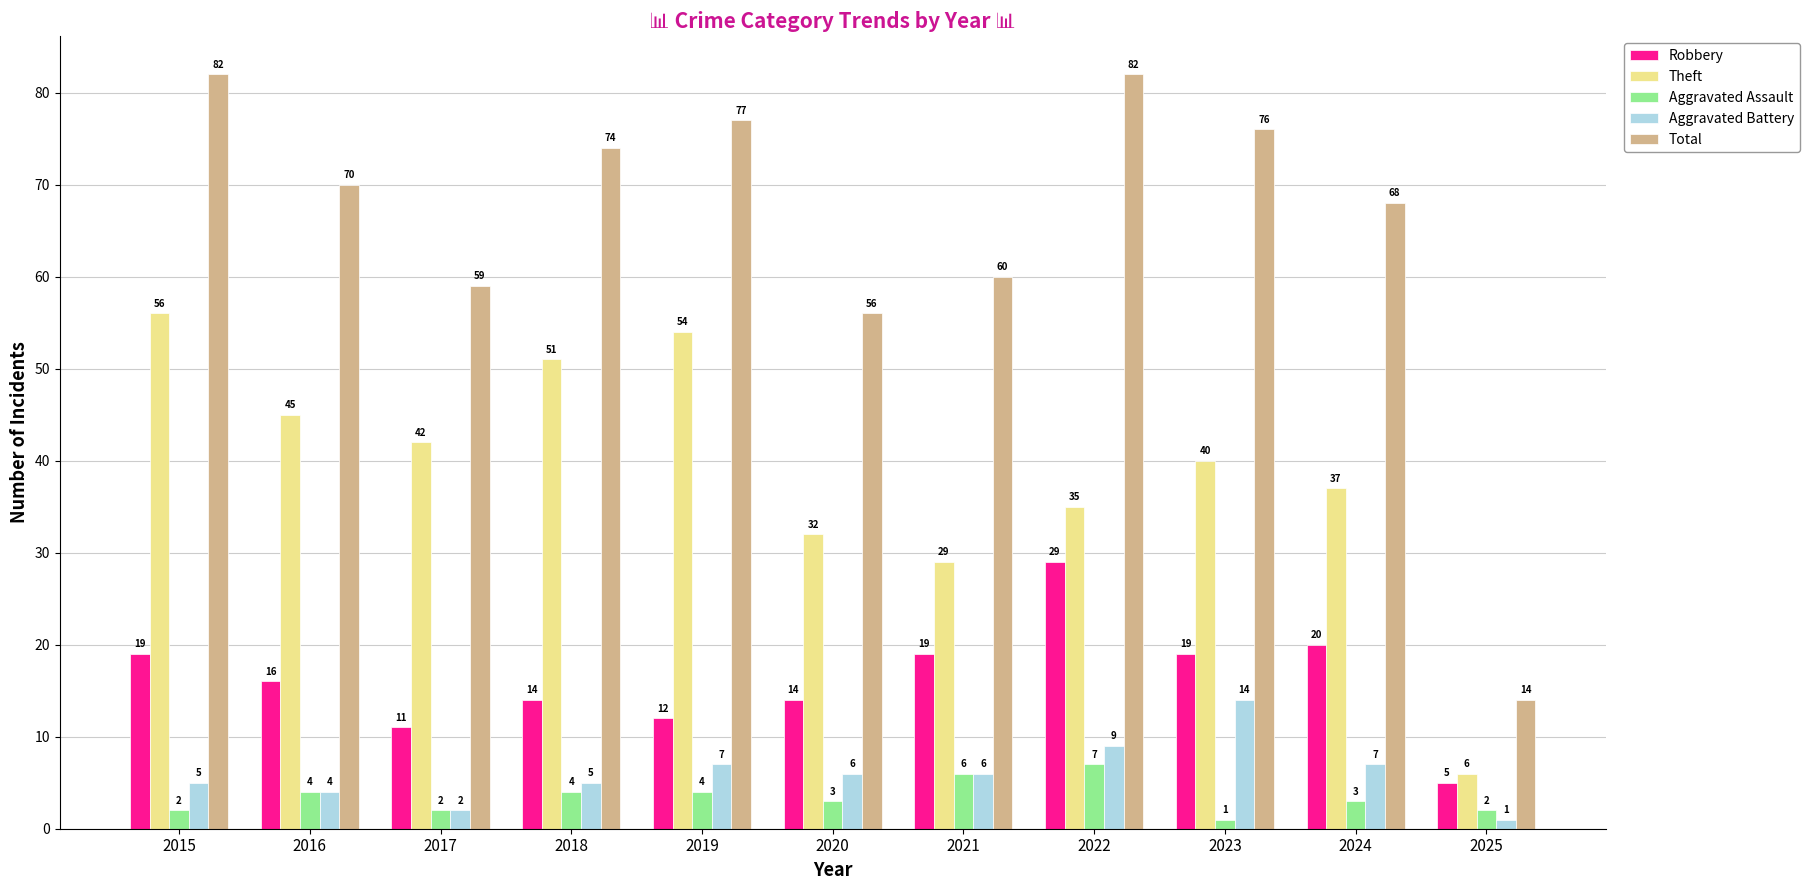

The Robbery series shows 21 at 2019. True or false?

False